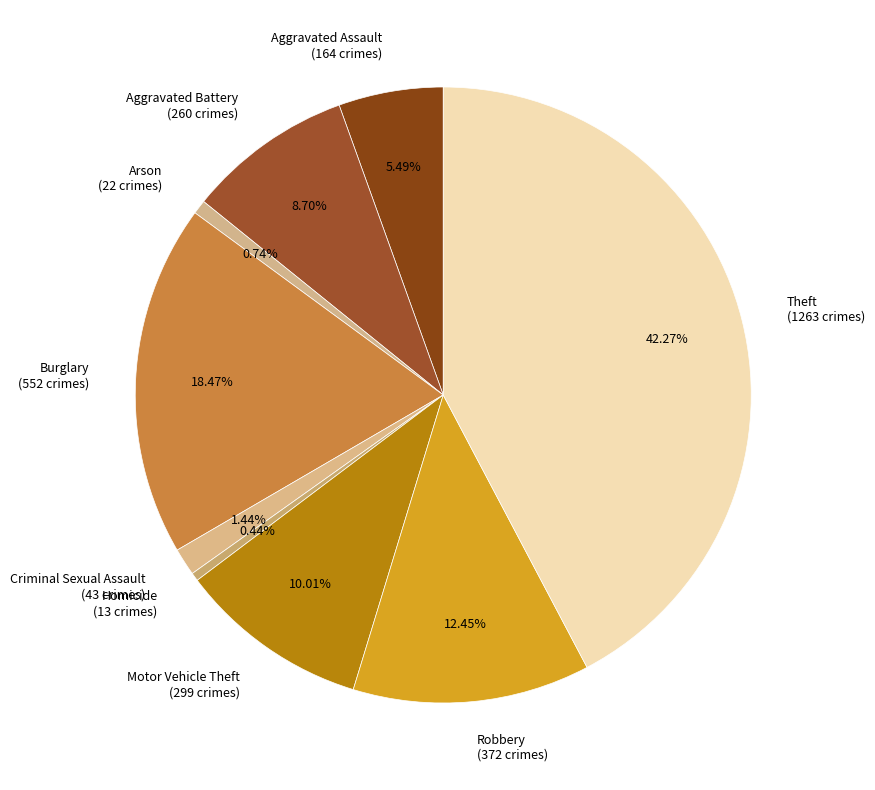

To the nearest percent, what portion does Burglary represent?

18%